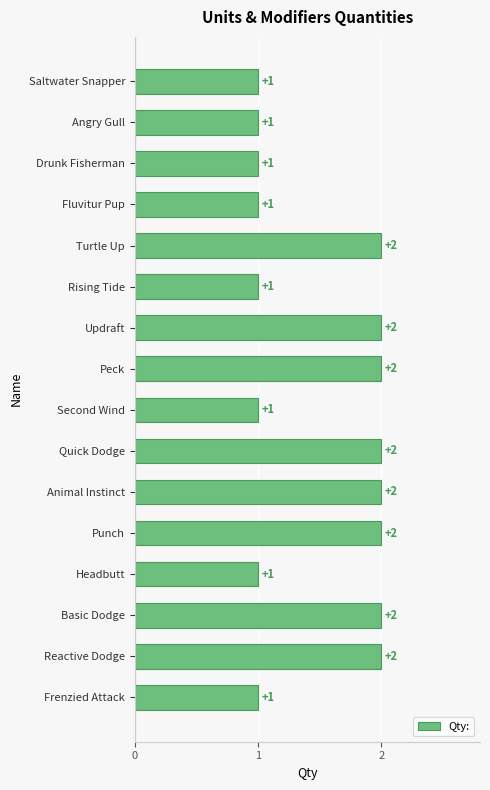

What is the ratio of the value at Basic Dodge to the value at Animal Instinct?

1.0